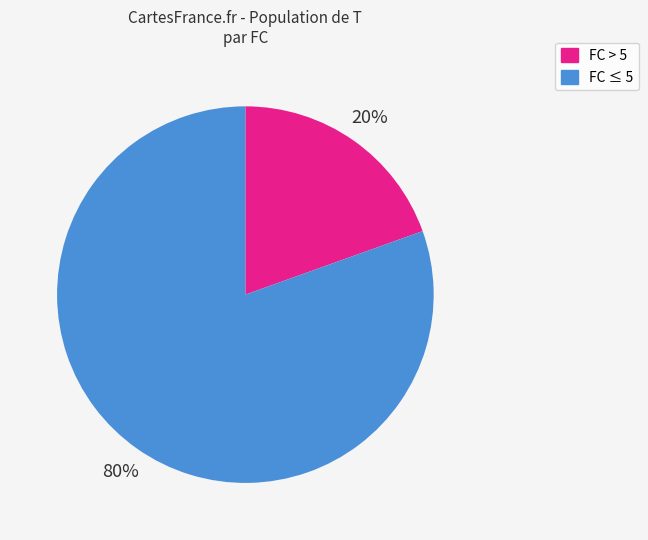

Is there any slice that represents more than half of the pie?

Yes